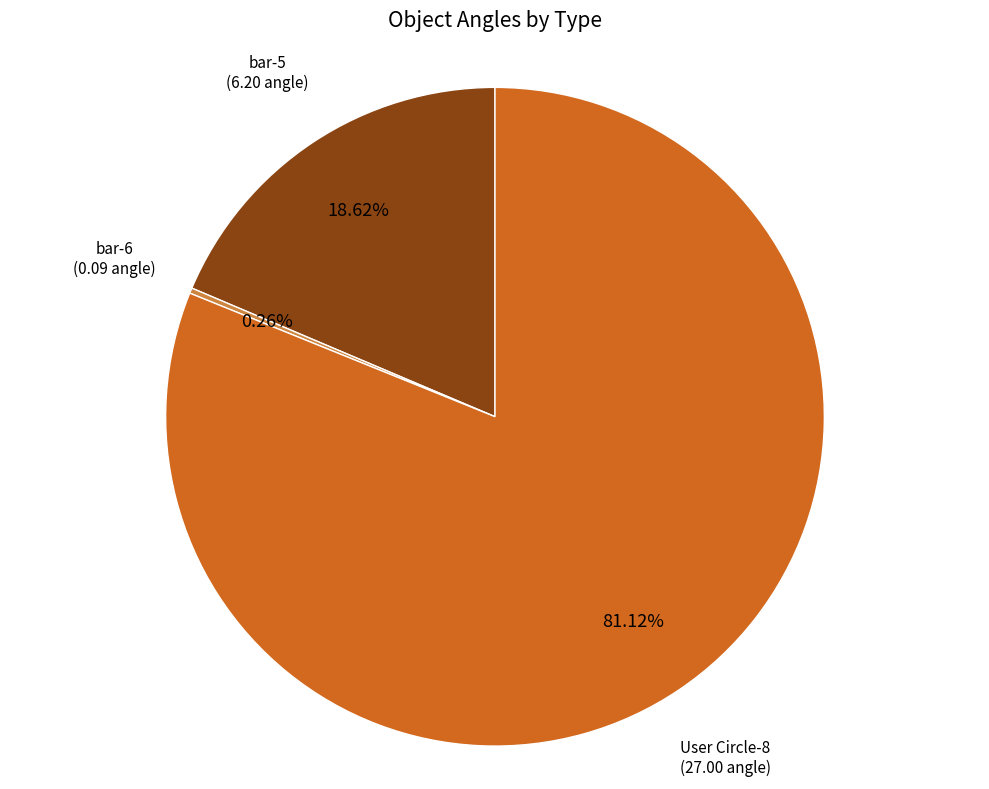

To the nearest percent, what is the difference between the largest and smallest slice percentages?

81%